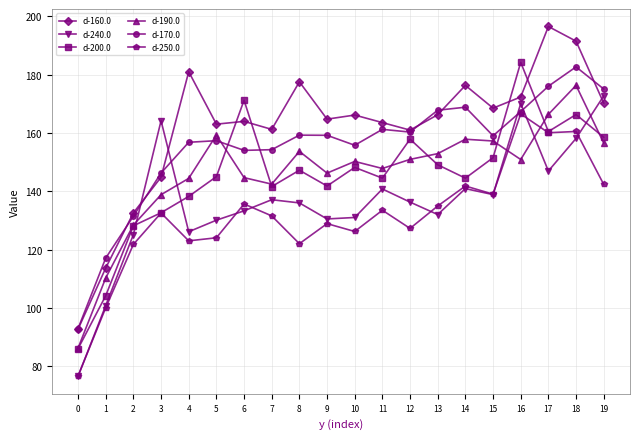

How many times do d-200.0 and d-170.0 cross each other?

4